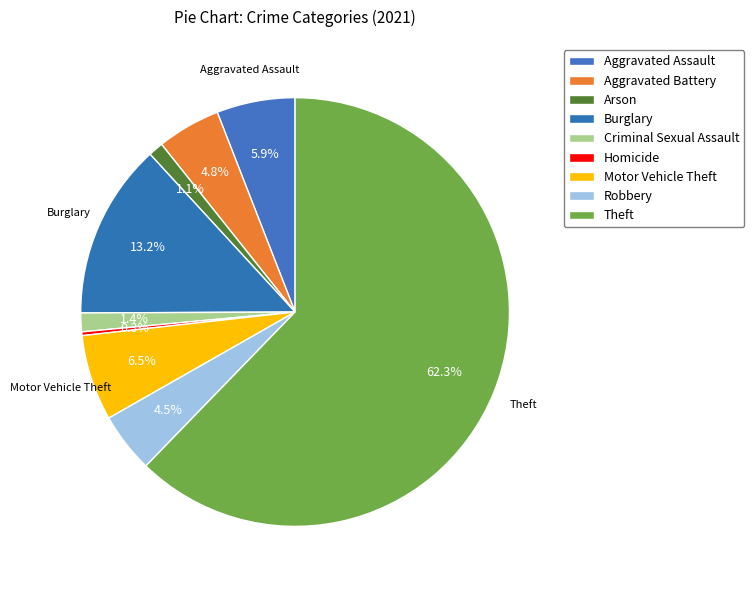

Which slice is the smallest?

Homicide